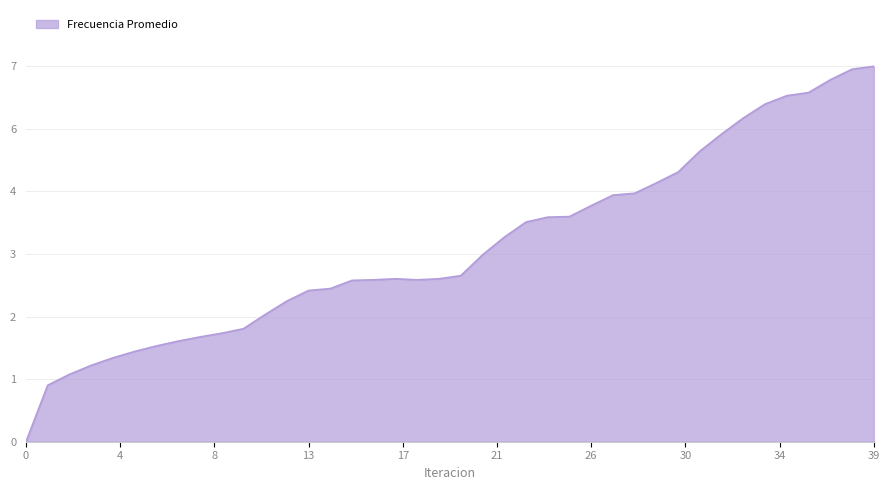

Does the chart have visible grid lines?

Yes